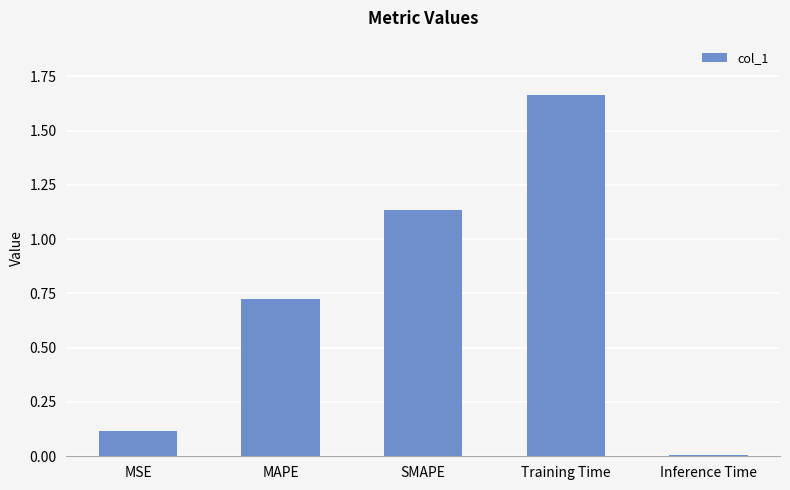

List the labels in order of value, smallest first.

Inference Time, MSE, MAPE, SMAPE, Training Time